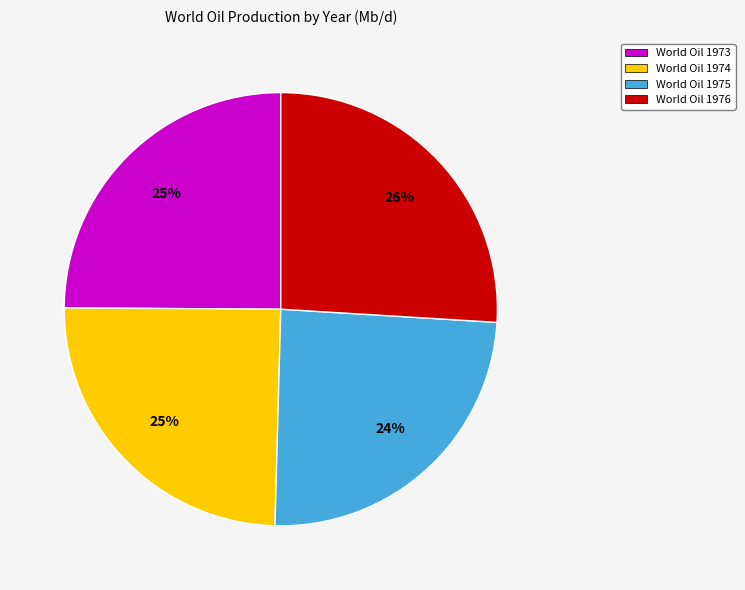

Combined, do World Oil 1975 and World Oil 1973 account for over 50%?

No